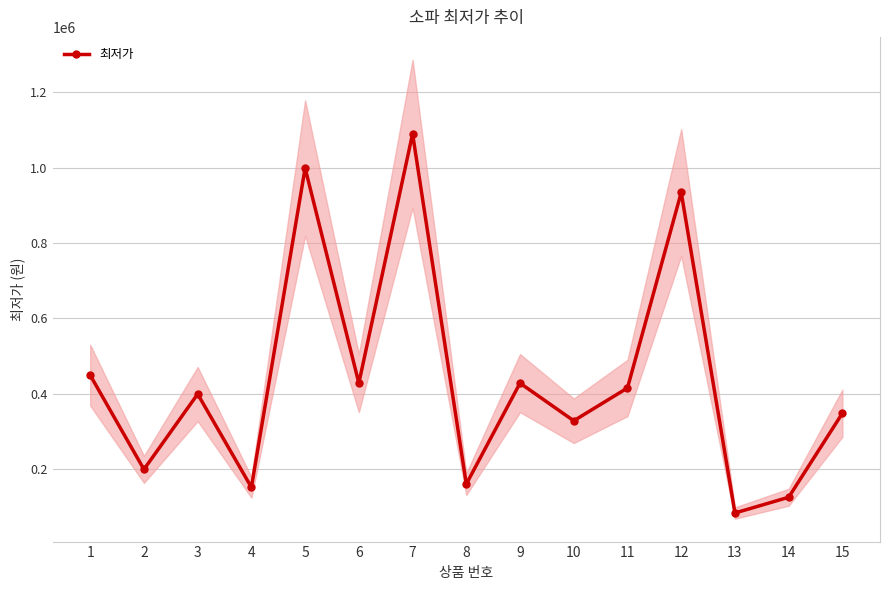

What is the change in value from 3 to 11?

+16160